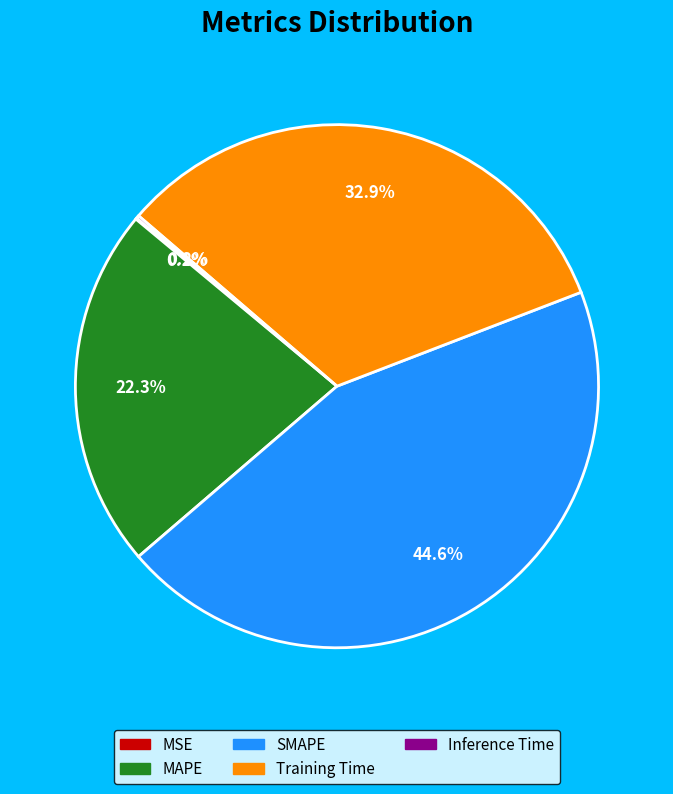

The Training Time slice represents 39% of the pie. True or false?

False